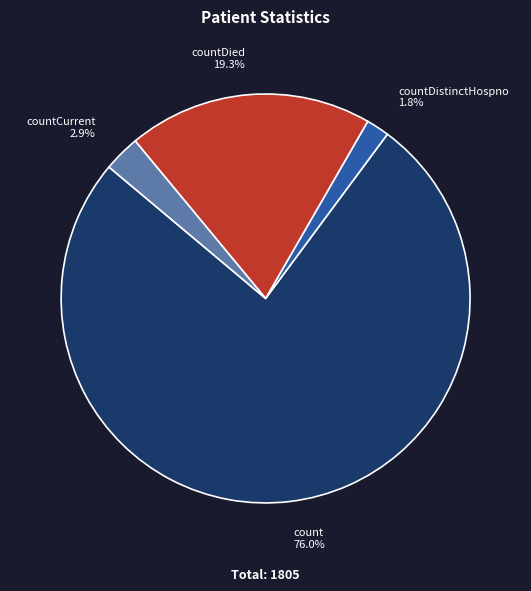

Is there a majority slice in this chart?

Yes